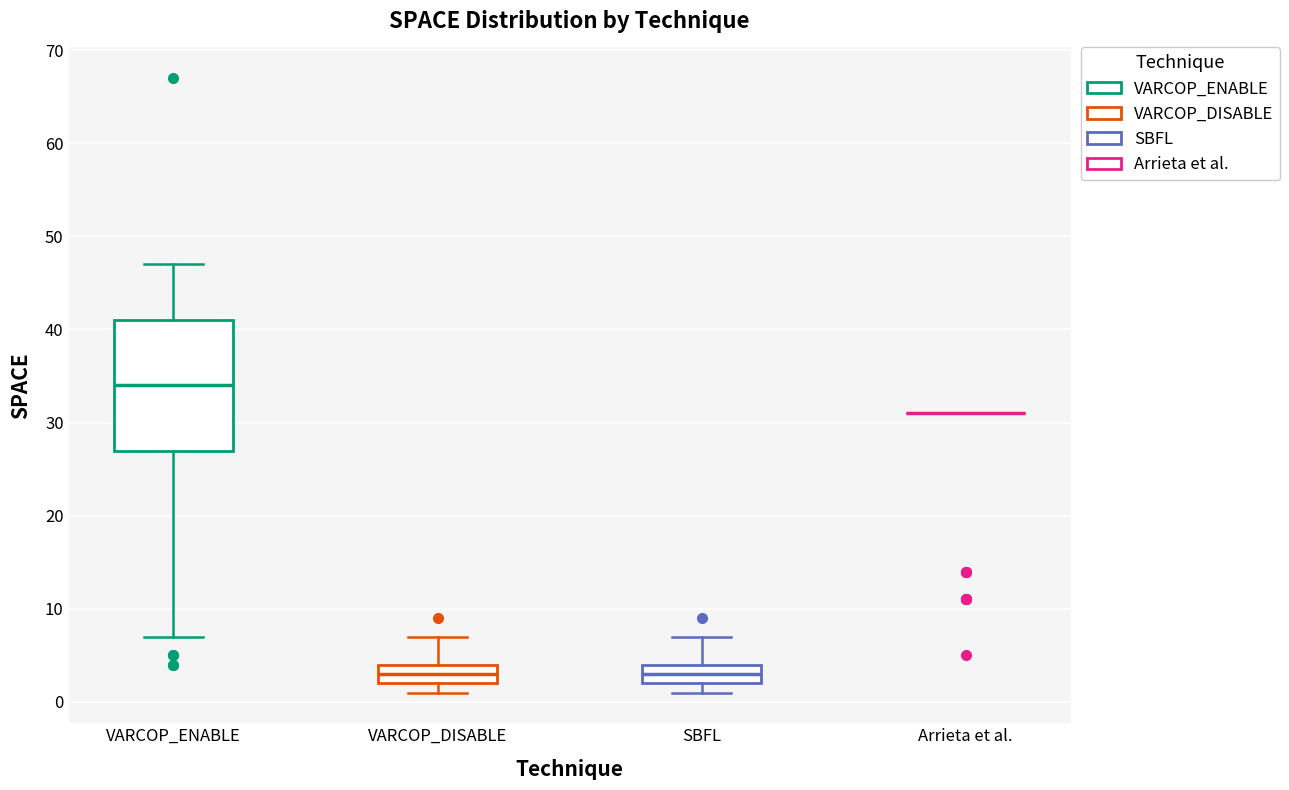

Reading left to right, read every box against the y-axis: the position of its median line, the range the box covers, and the ends of its whiskers. The values are not printed on the chart, so give them approximately, as read against the axis.

VARCOP_ENABLE: median 34, box 27 to 41, whiskers 7 to 47
VARCOP_DISABLE: median 3, box 2 to 4, whiskers 1 to 7
SBFL: median 3, box 2 to 4, whiskers 1 to 7
Arrieta et al.: box collapsed to a line at 31, whiskers 31 to 31